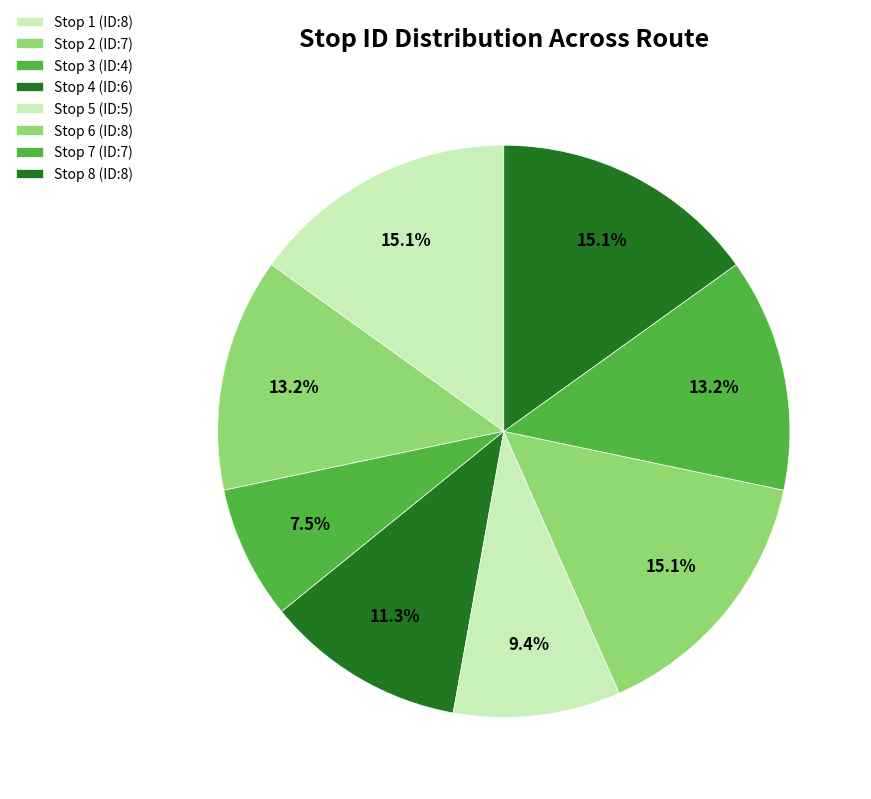

The Stop 5 (ID:5) slice represents 9% of the pie. True or false?

True